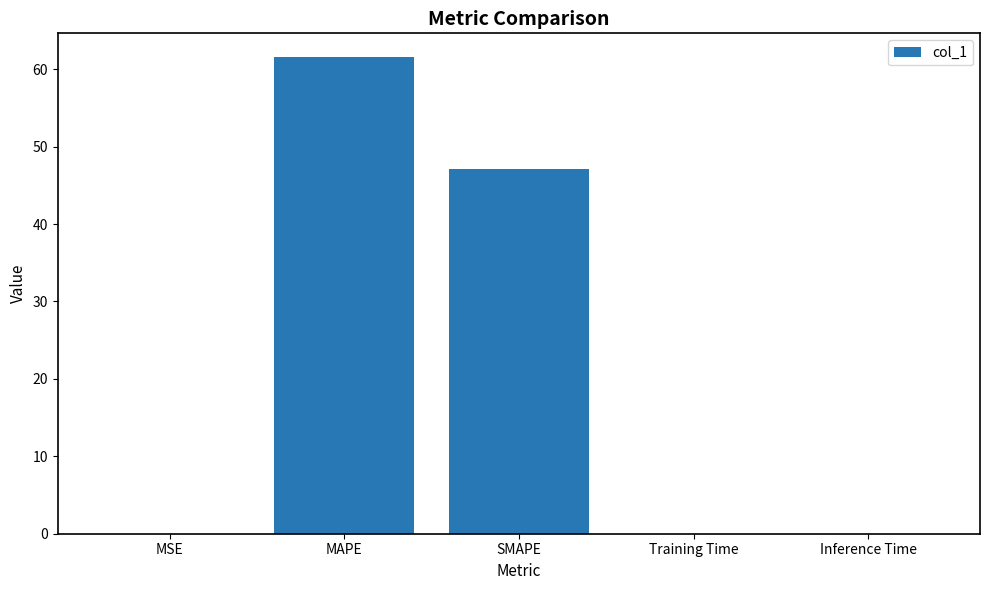

Are the bars horizontal?

No